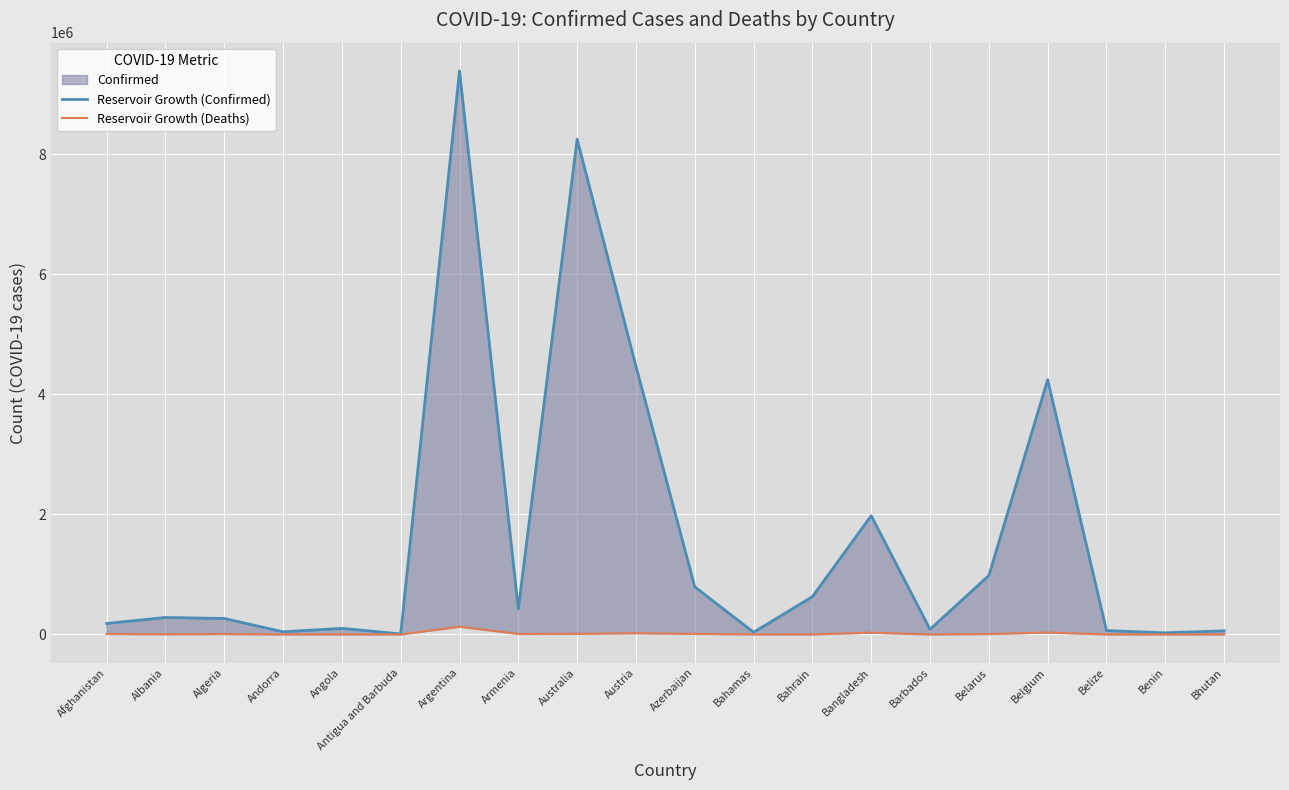

Which series has the largest range (max minus min)?

Reservoir Growth (Confirmed)